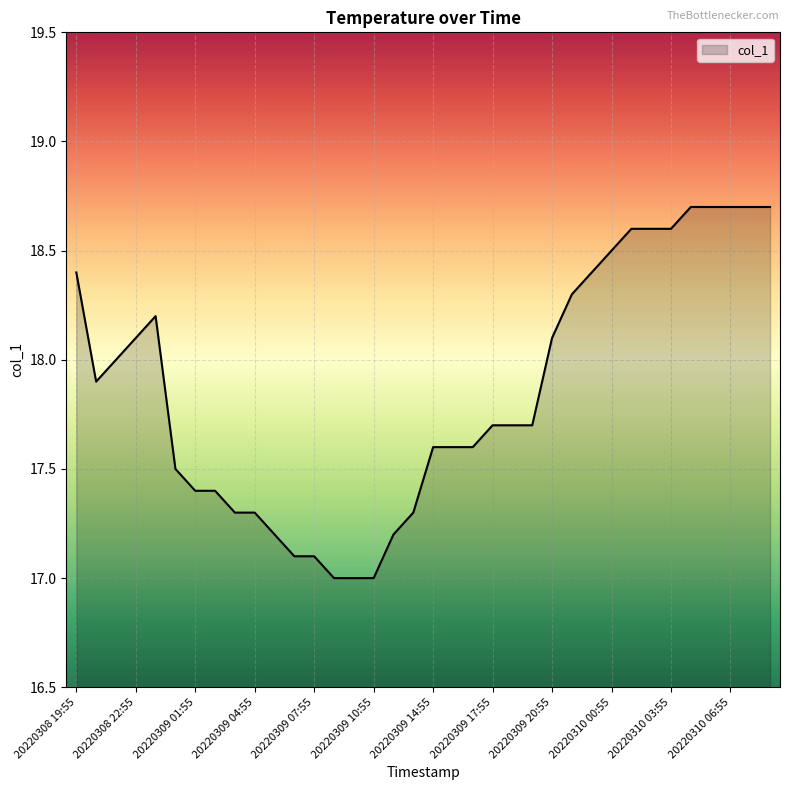

What is the smallest value displayed?

17.0